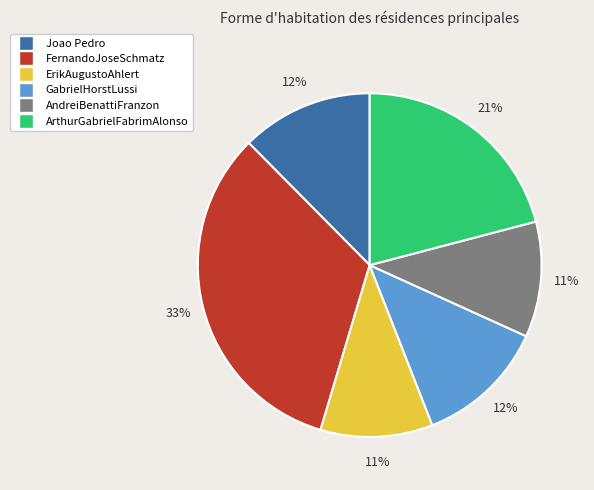

Do ErikAugustoAhlert and Joao Pedro together represent more than half of the pie?

No